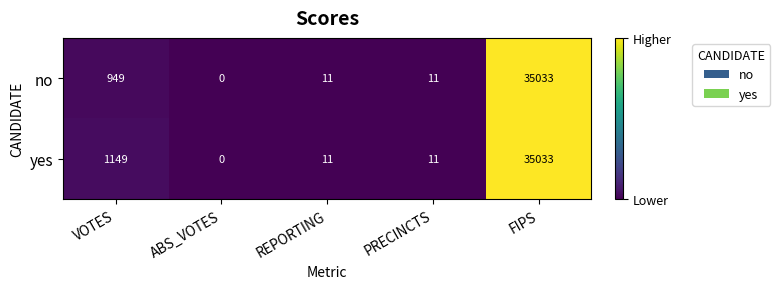

Which series changed the most between VOTES and REPORTING?

yes